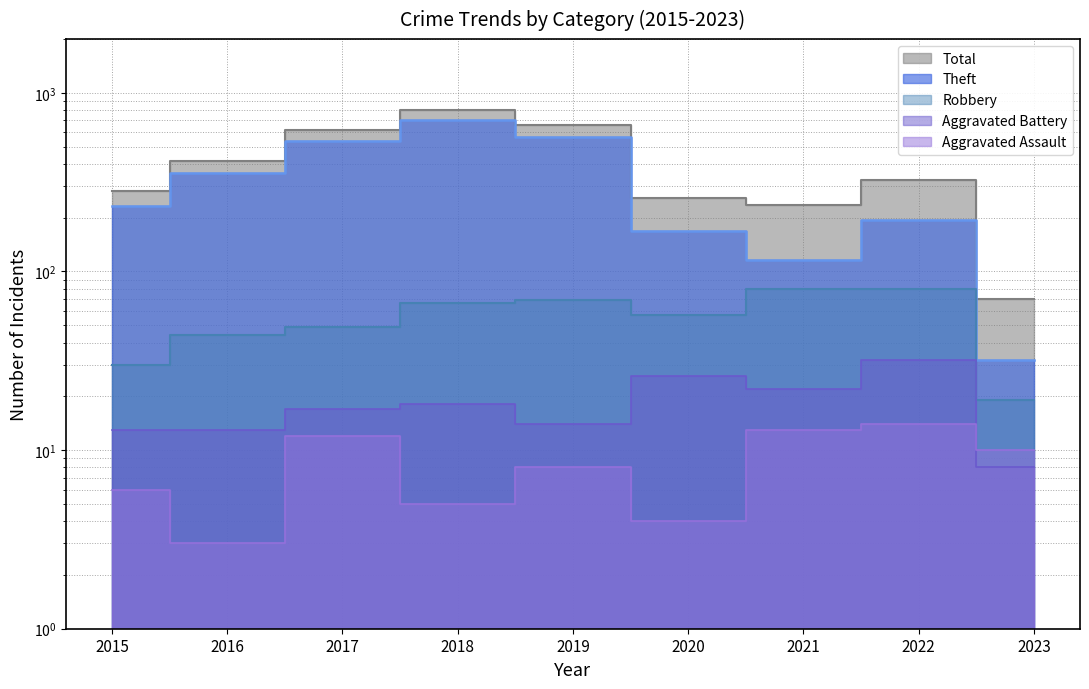

Reading left to right, list all the values displayed in this chart.

Theft: 2015=233	2016=354	2017=538	2018=705	2019=568	2020=168	2021=116	2022=194	2023=32
Robbery: 2015=30	2016=44	2017=49	2018=67	2019=69	2020=57	2021=80	2022=80	2023=19
Aggravated Battery: 2015=13	2016=13	2017=17	2018=18	2019=14	2020=26	2021=22	2022=32	2023=8
Aggravated Assault: 2015=6	2016=3	2017=12	2018=5	2019=8	2020=4	2021=13	2022=14	2023=10
Total: 2015=282	2016=416	2017=617	2018=797	2019=660	2020=257	2021=234	2022=323	2023=70